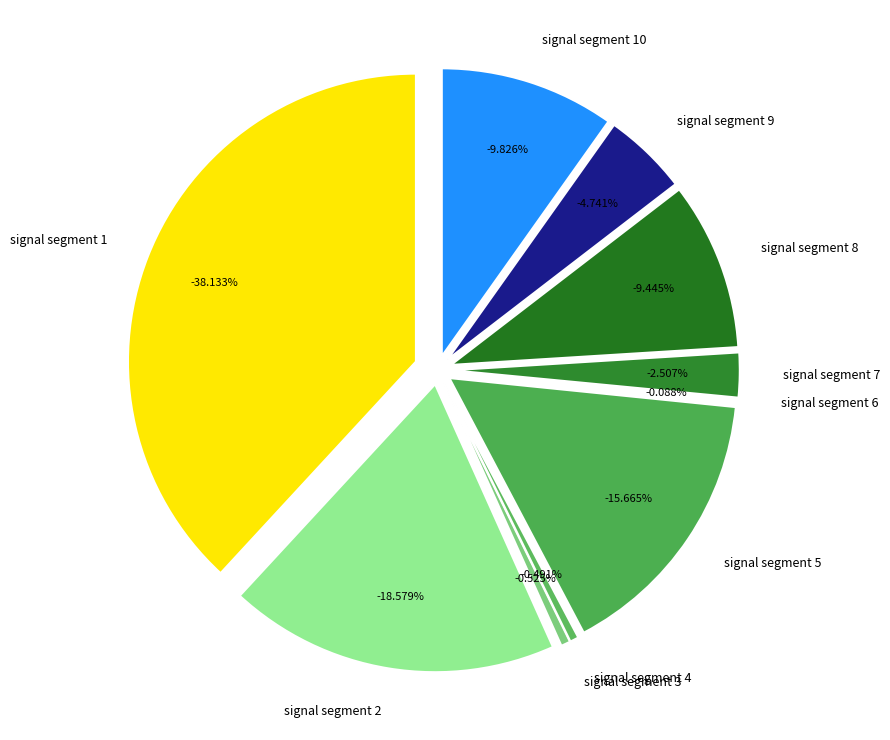

Which category has the biggest portion of the pie?

signal segment 1